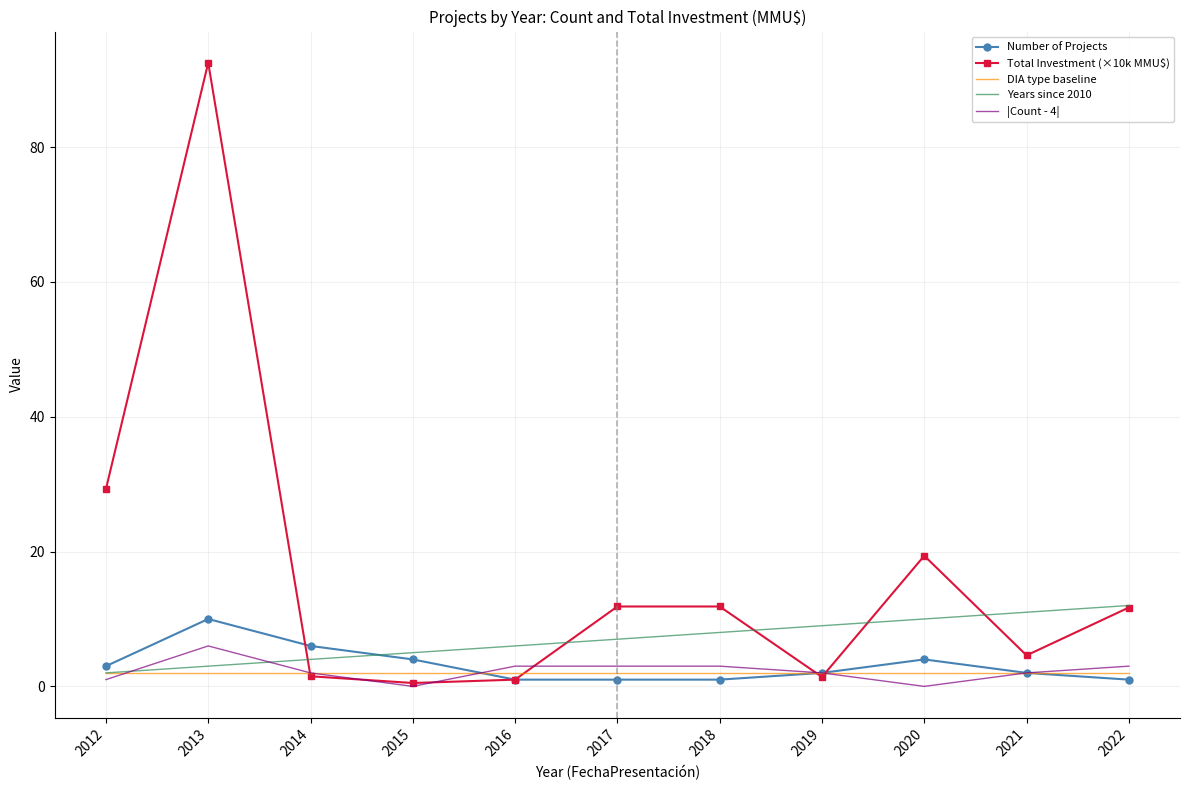

At which category is the sum across all series the highest?

2013